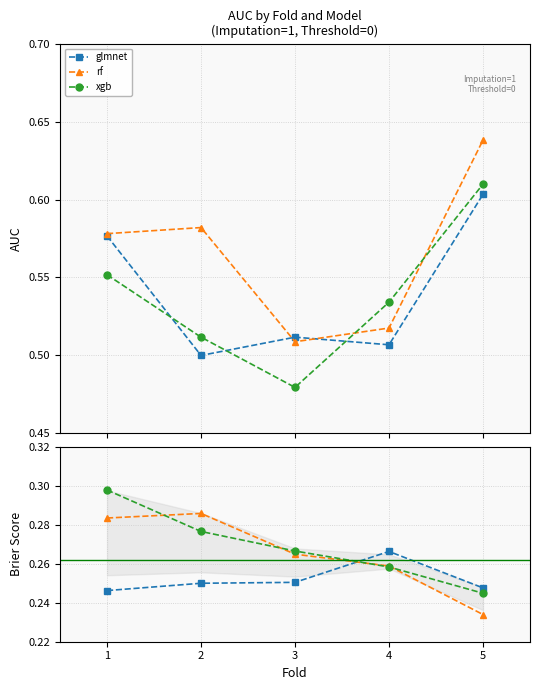

How many xgb values are between 0 and 1?

5